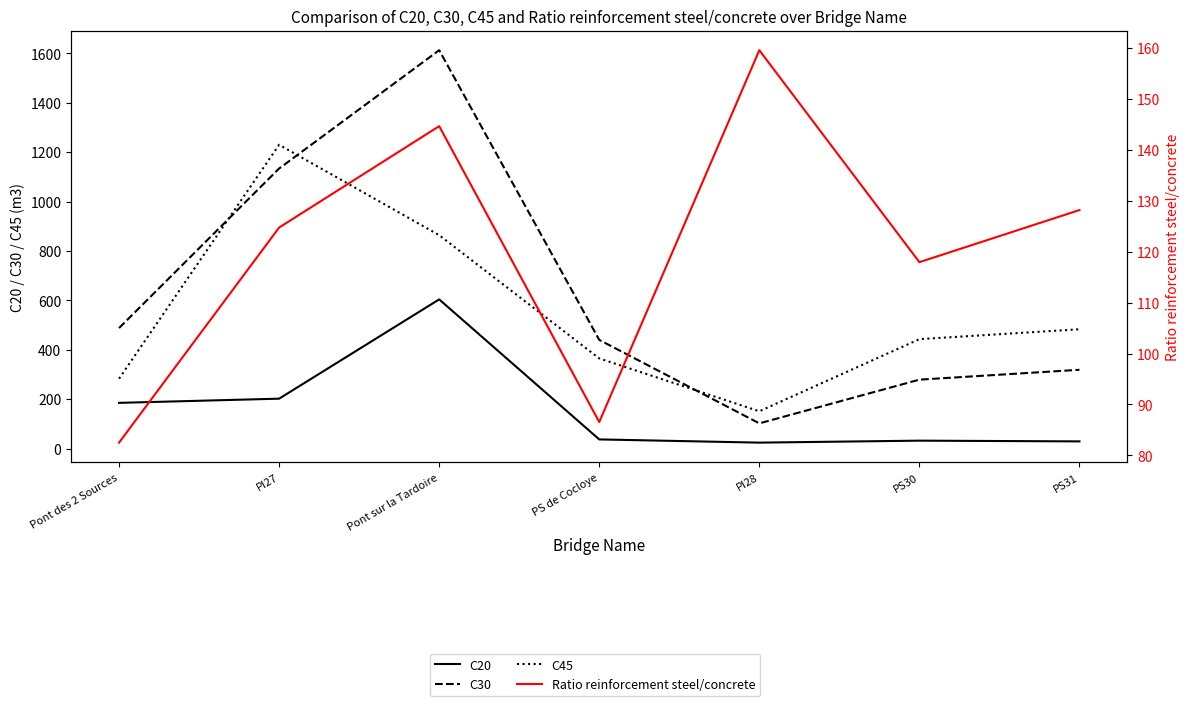

Rank the categories by Ratio reinforcement steel/concrete value from highest to lowest.

PI28, Pont sur la Tardoire, PS31, PI27, PS30, PS de Cocloye, Pont des 2 Sources